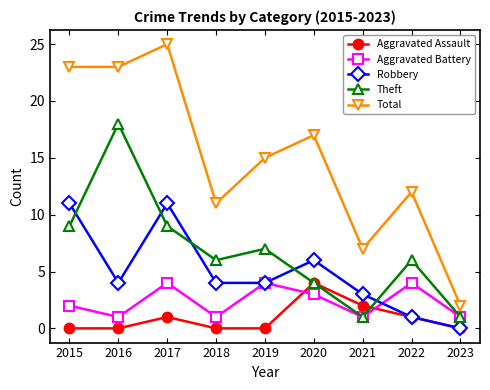

At which category is the sum across all series the highest?

2017